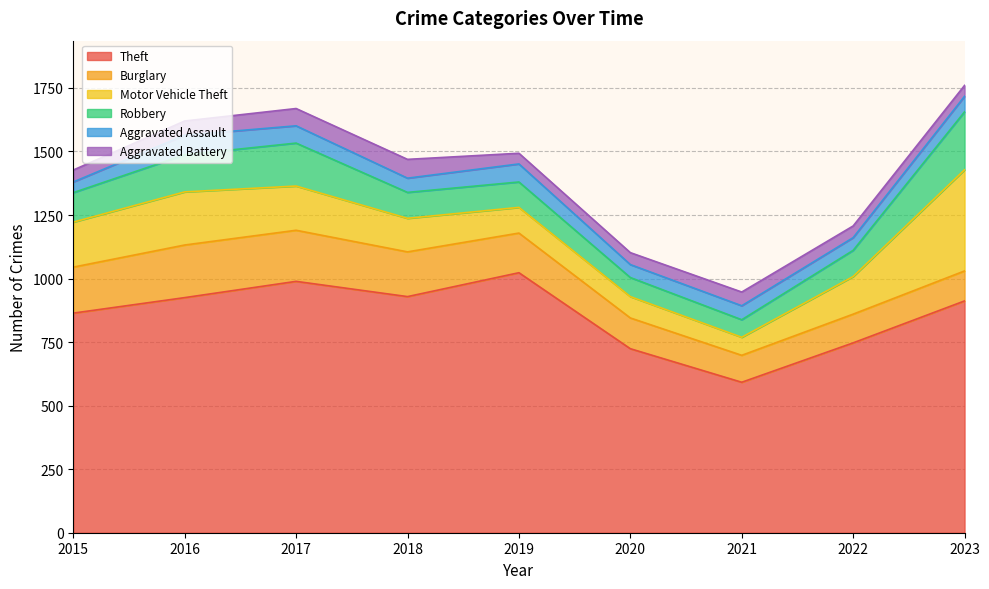

Between 2023 and 2015, which is larger?

2023